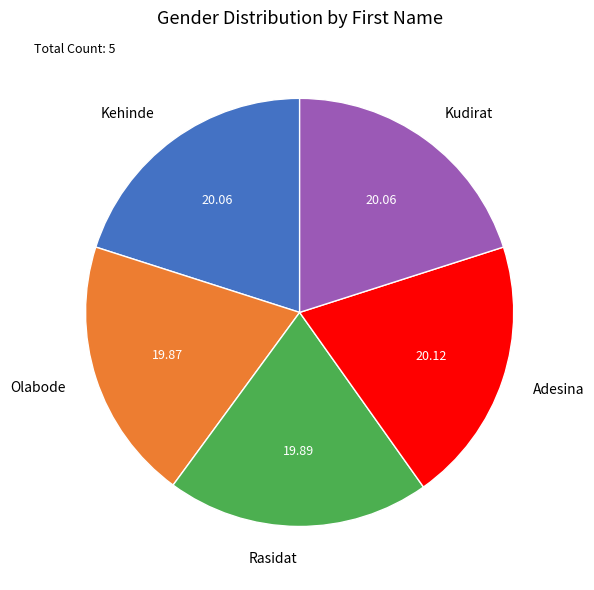

Combined, do Olabode and Rasidat account for over 50%?

No